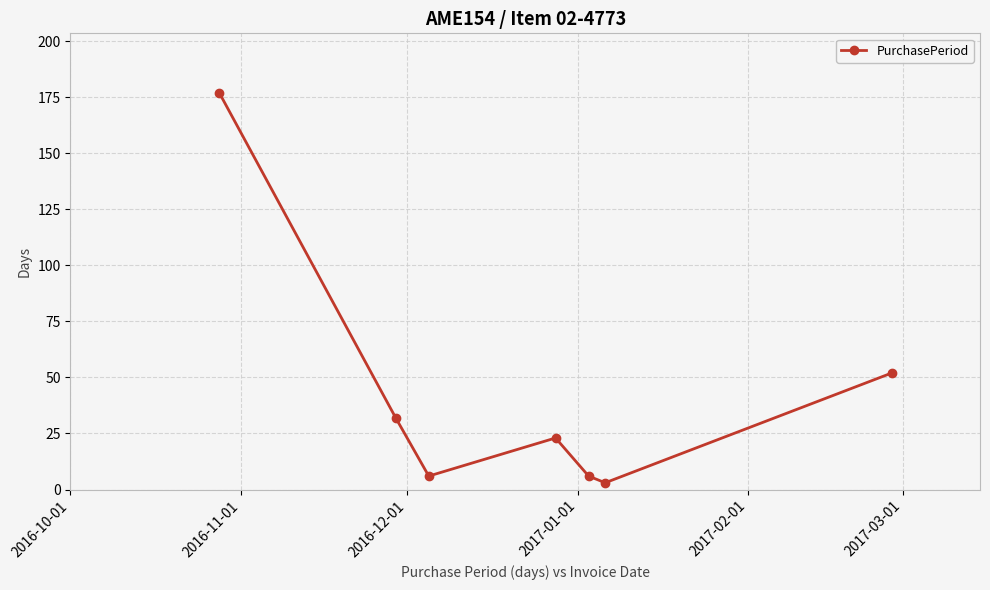

How many lines are shown in the chart?

1